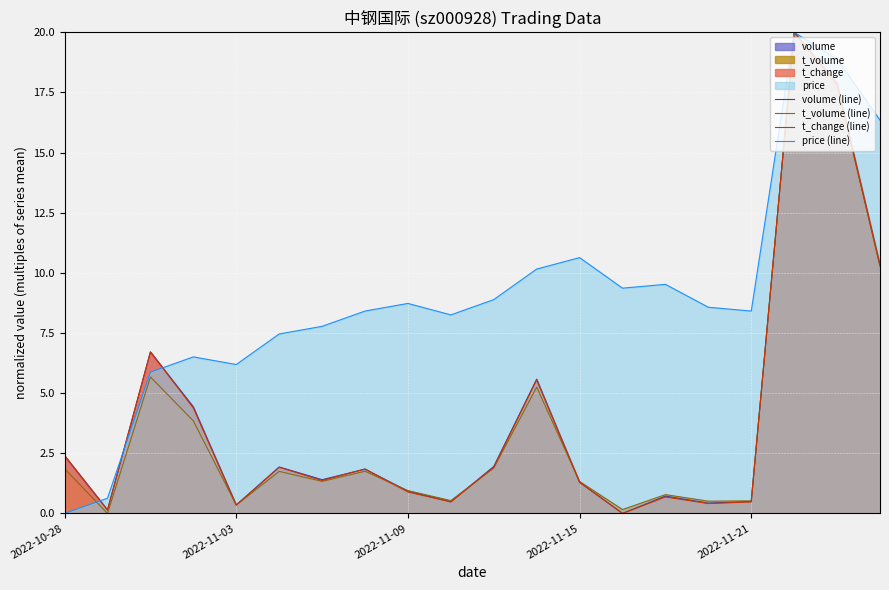

What is the greatest value displayed?

20.0